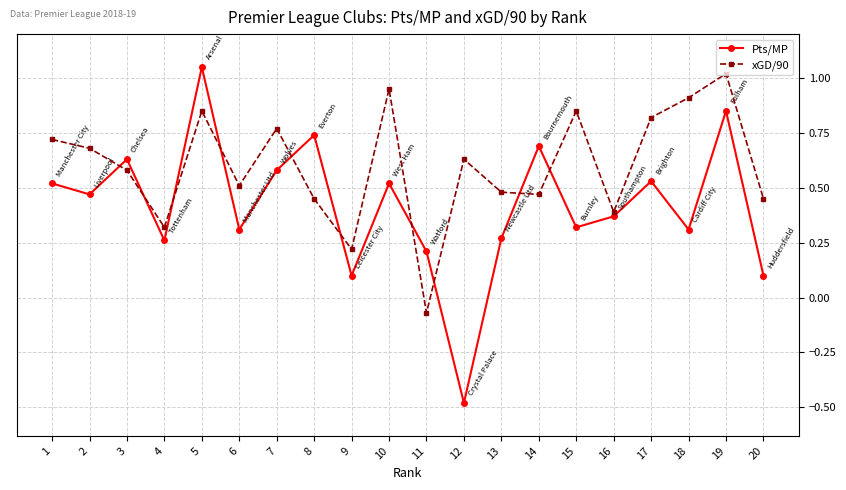

Where is the first local minimum for Pts/MP?

2